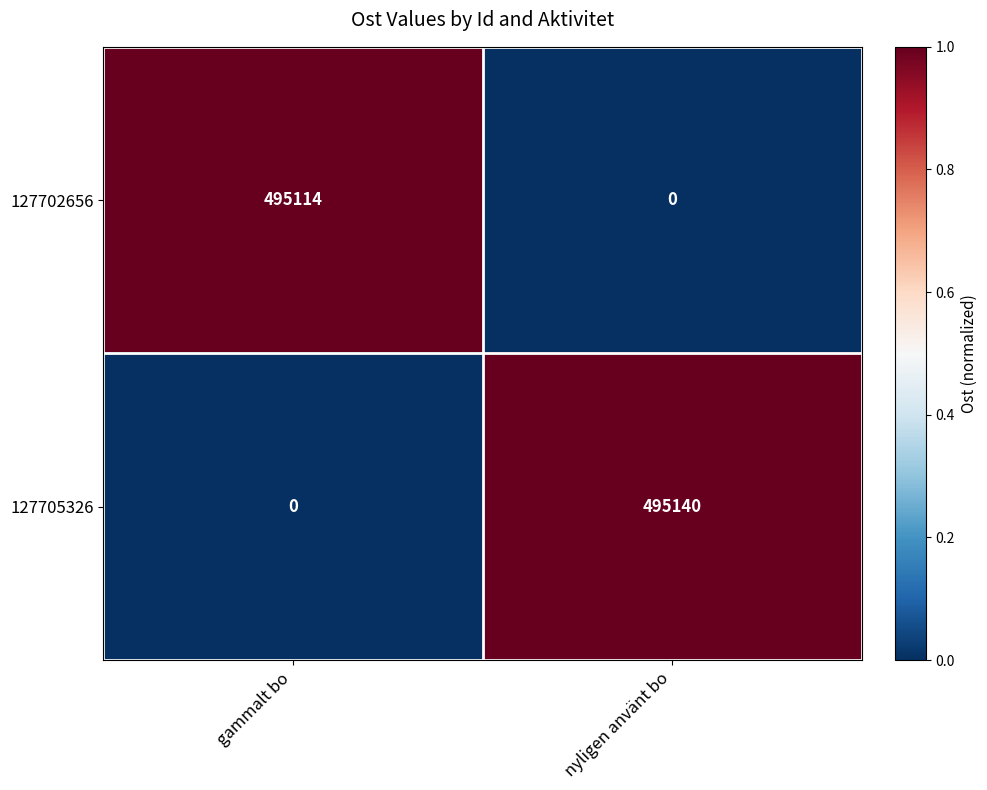

Rank the series at nyligen använt bo from lowest to highest value.

127702656, 127705326